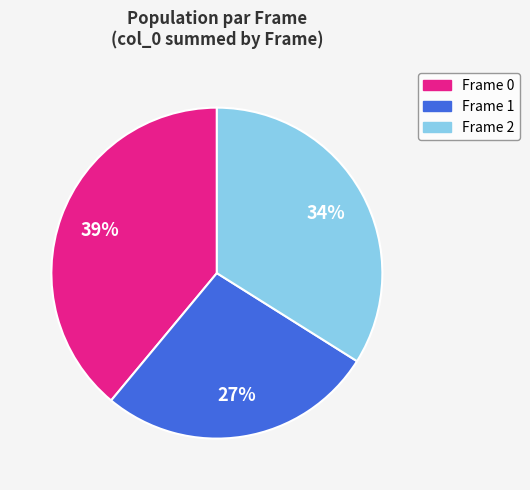

How many slices are in this pie chart?

3